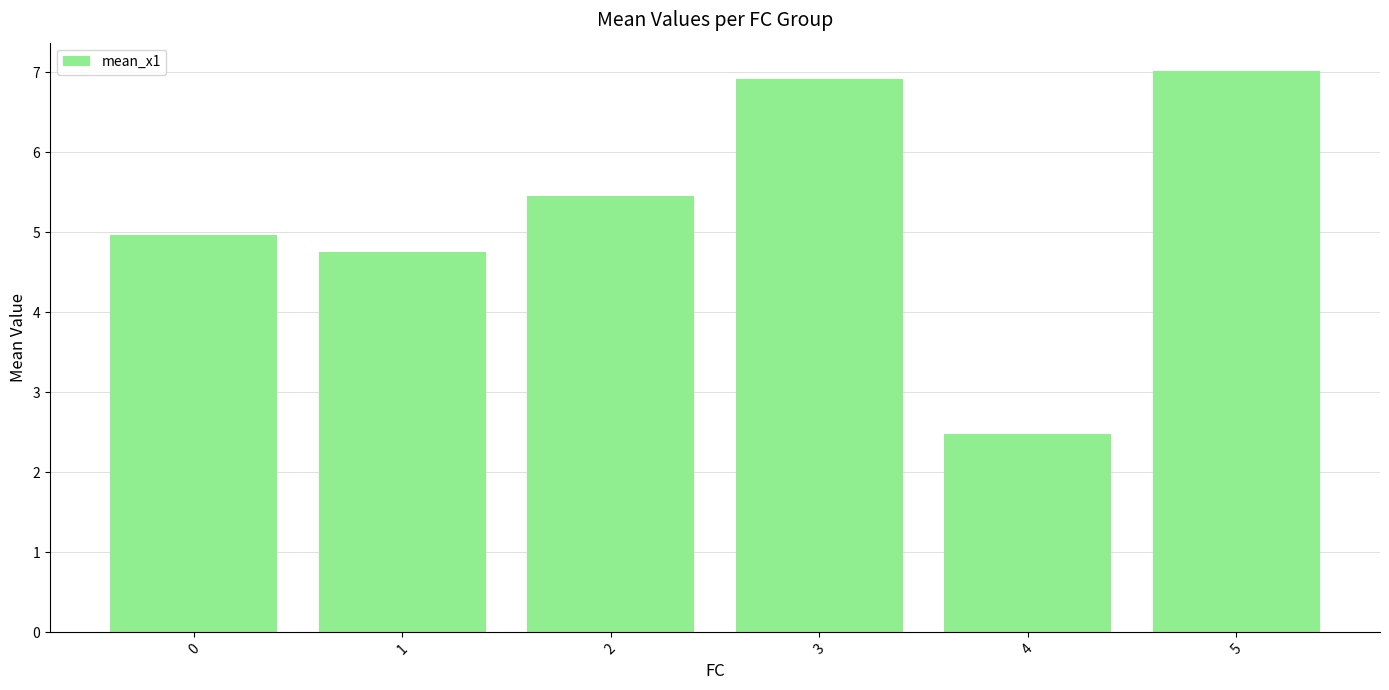

List the labels in order of value, largest first.

5, 3, 2, 0, 1, 4